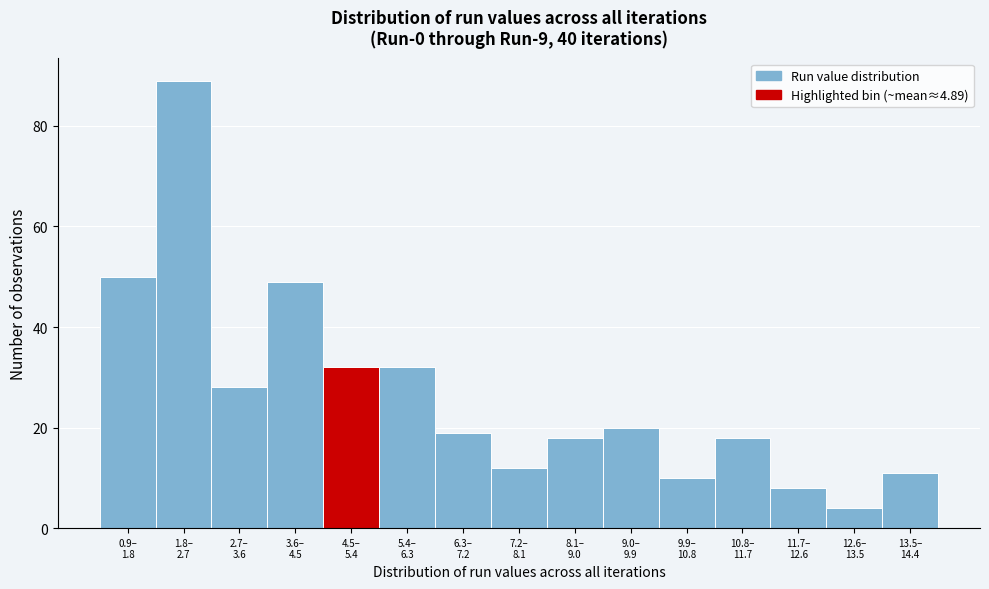

Reading right to left, what are all the values shown in this chart?

11	4	8	18	10	20	18	12	19	32	32	49	28	89	50